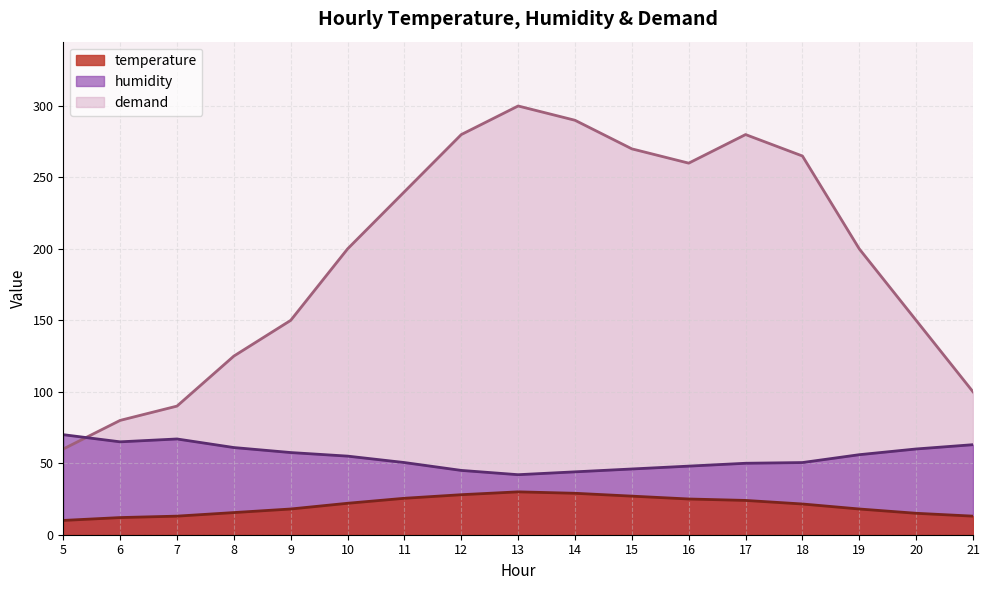

How many data points in temperature are above 21?

10